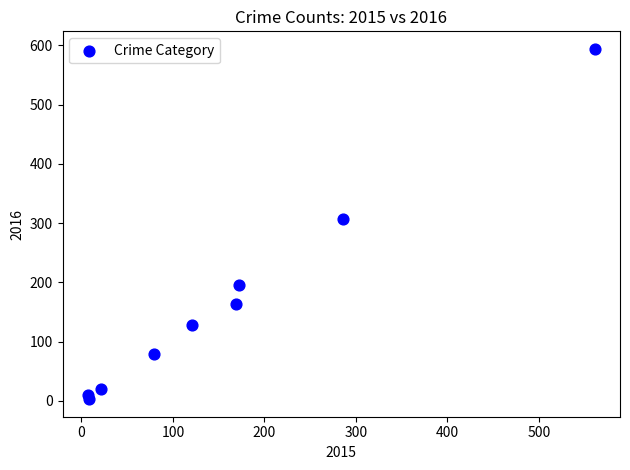

What Y value in the scatter plot is closest to 298?

307